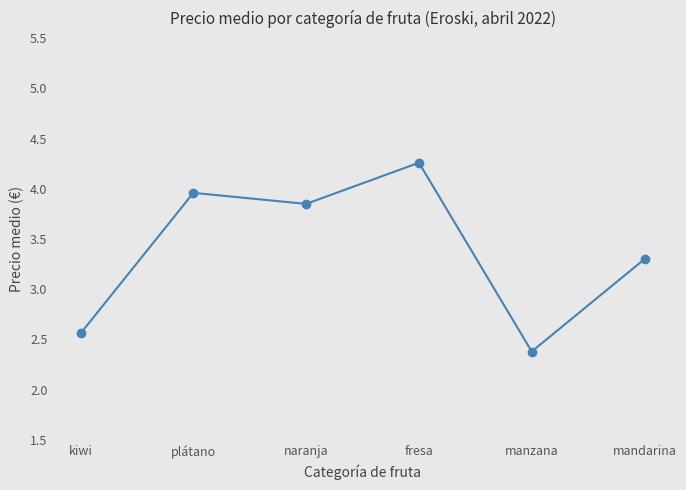

The chart shows a value of 0.5 at manzana. True or false?

False